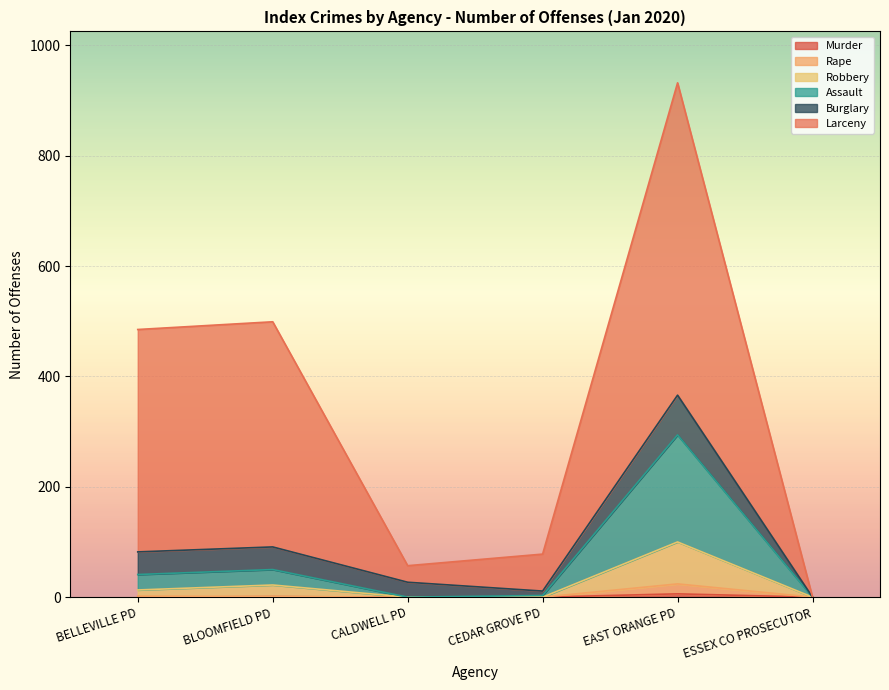

True or false: Murder has a value of 0 at ESSEX CO PROSECUTOR.

True